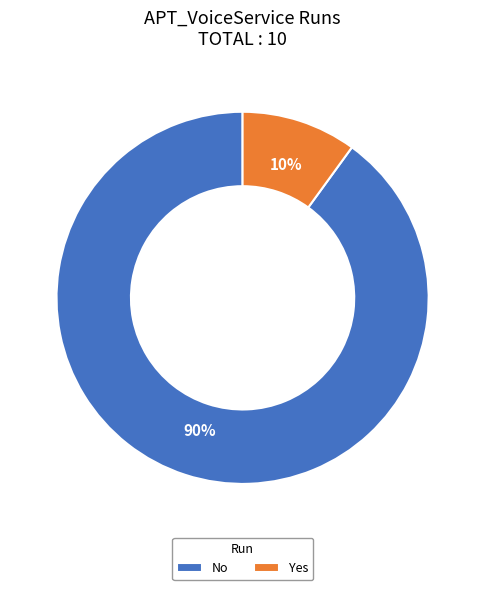

Does any single category account for the majority?

Yes